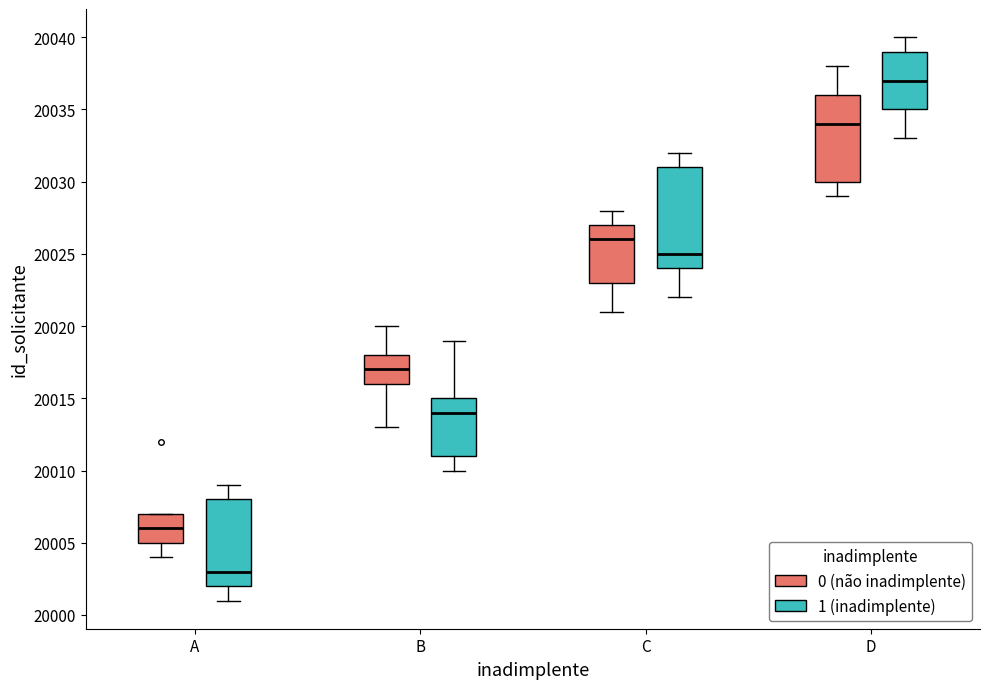

Where is the upper edge of the box for C (0 (não inadimplente)) on the y-axis? The values are not printed on the chart, so give them approximately, as read against the axis.

20027